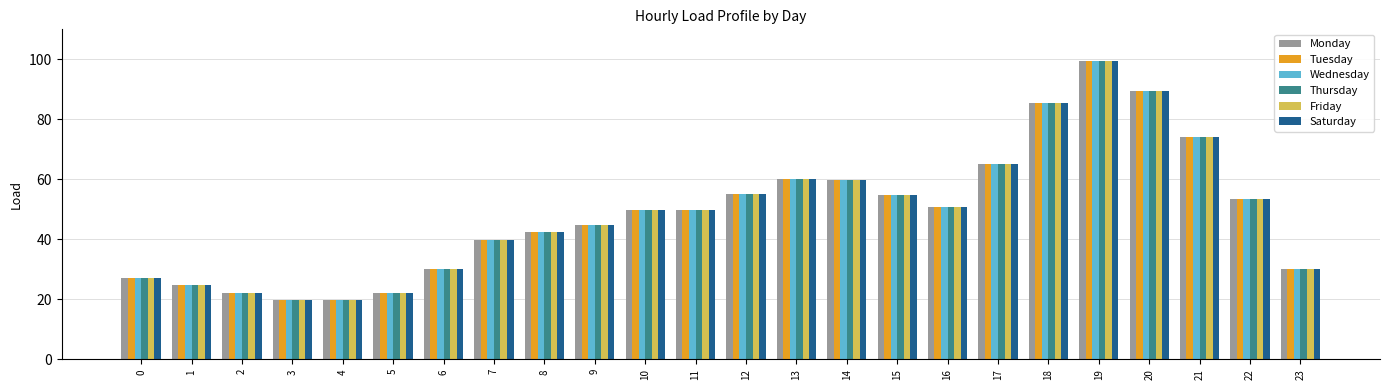

Where does the Saturday series first go above 49?

10